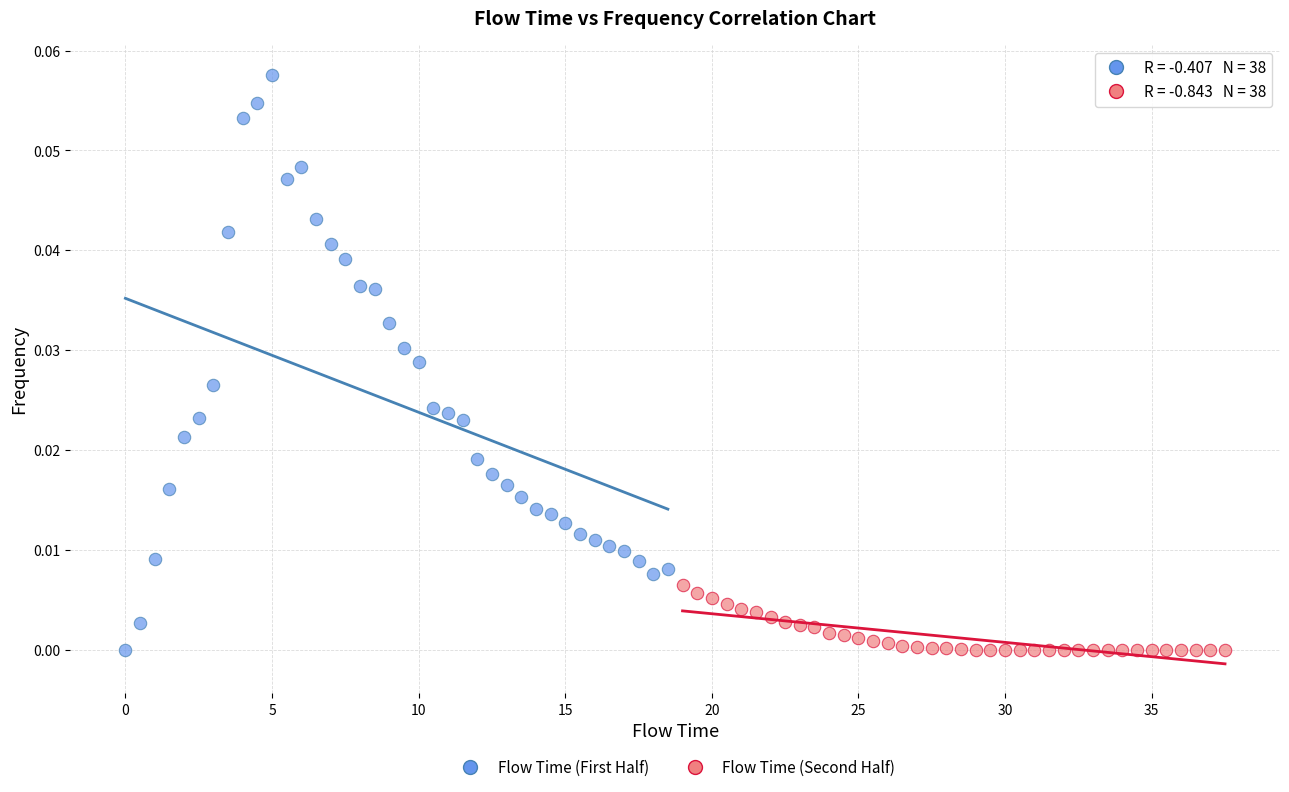

Which series has the largest Y range (max minus min)?

Flow Time (First Half)